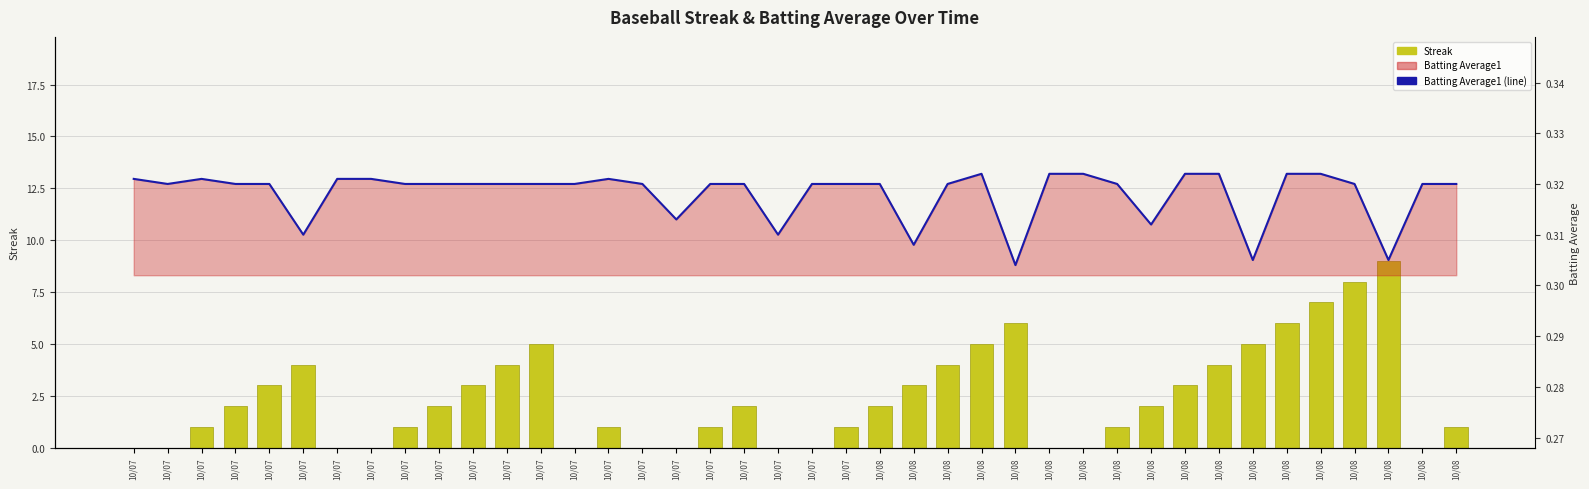

Where is Batting Average1 line nearest to the value 0?

10/08